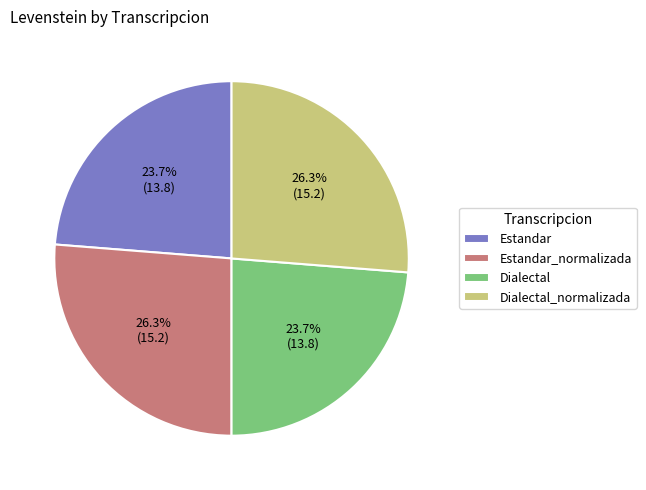

What percentage is the Estandar slice, to the nearest percent?

24%